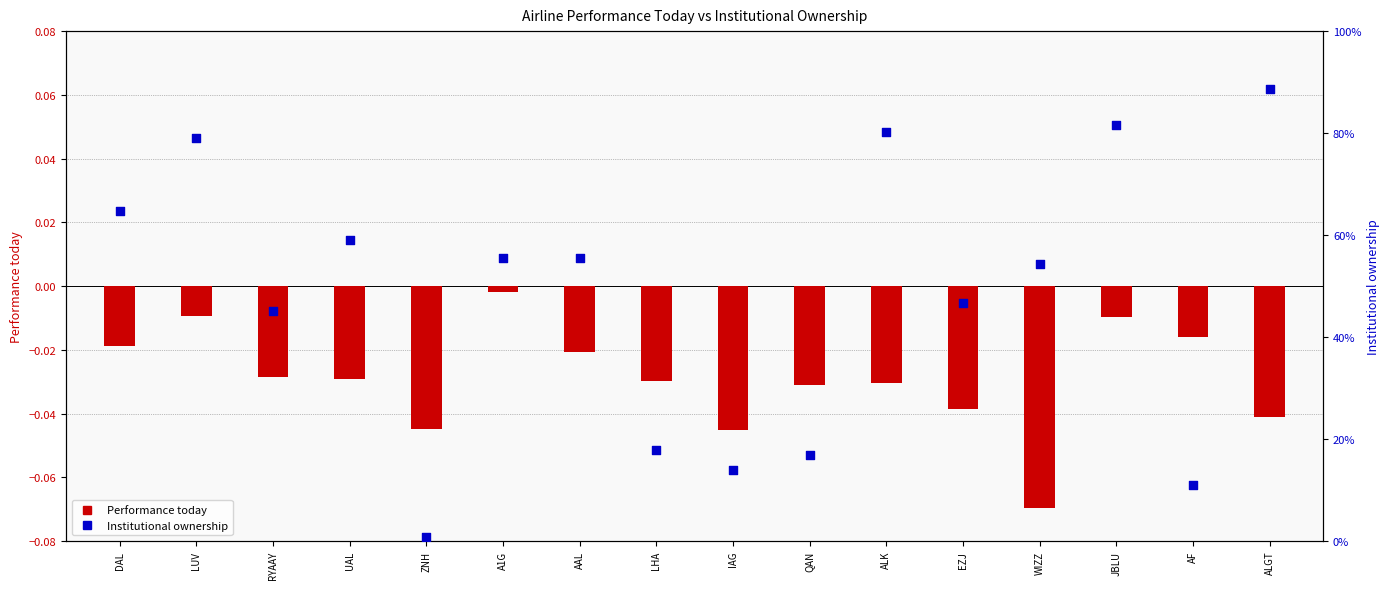

Which series has the largest Y range (max minus min)?

Institutional ownership